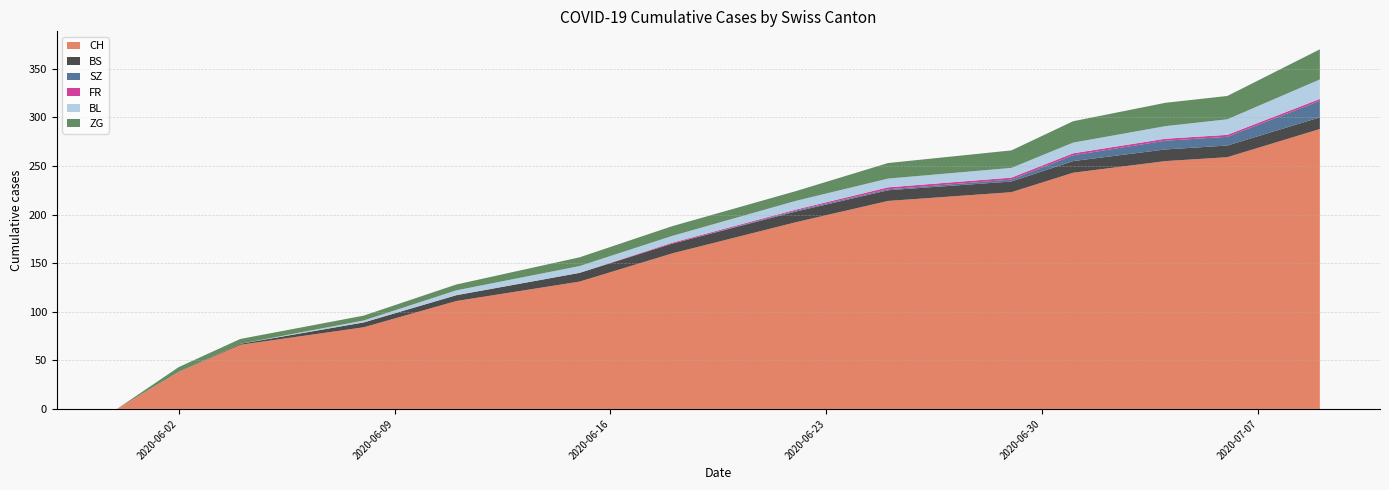

Reading right to left, what are all the values shown in this chart?

CH: 288	259	255	243	223	214	192	160	131	111	84	66	38	0
BS: 12	12	12	12	11	11	11	10	9	6	5	1	0	0
SZ: 17	9	9	6	2	1	1	0	0	0	0	0	0	0
FR: 2	2	2	2	2	2	1	1	0	0	0	0	0	0
BL: 20	16	13	11	10	9	9	7	7	5	2	0	0	0
ZG: 31	24	24	22	18	16	10	10	9	6	5	5	5	0